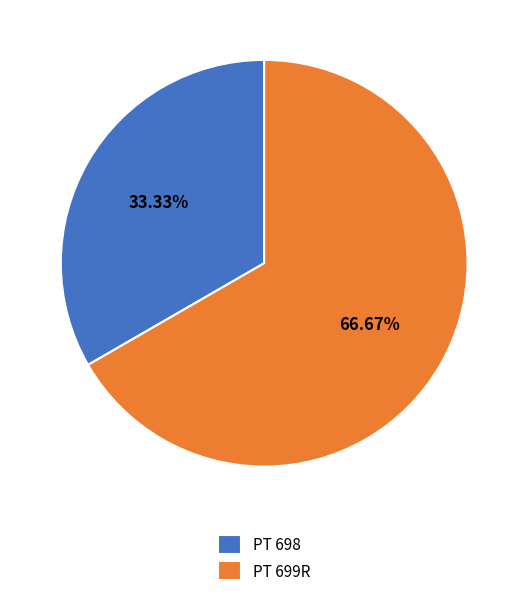

Does PT 698 represent more than half of the total?

No